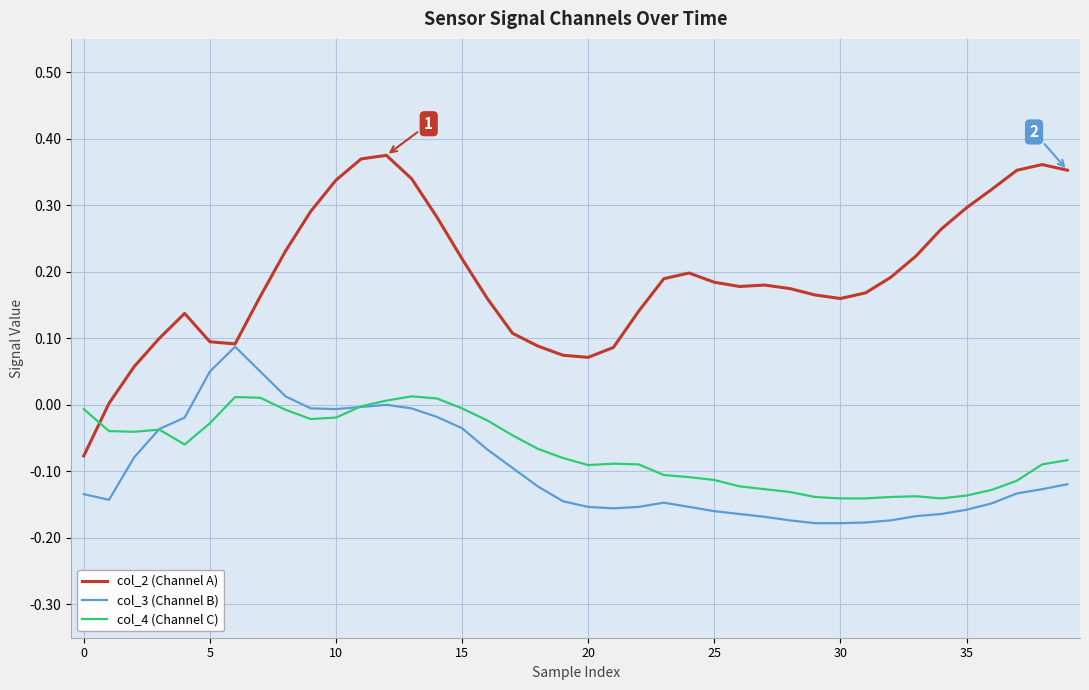

Which series has the largest range (max minus min)?

col_2 (Channel A)